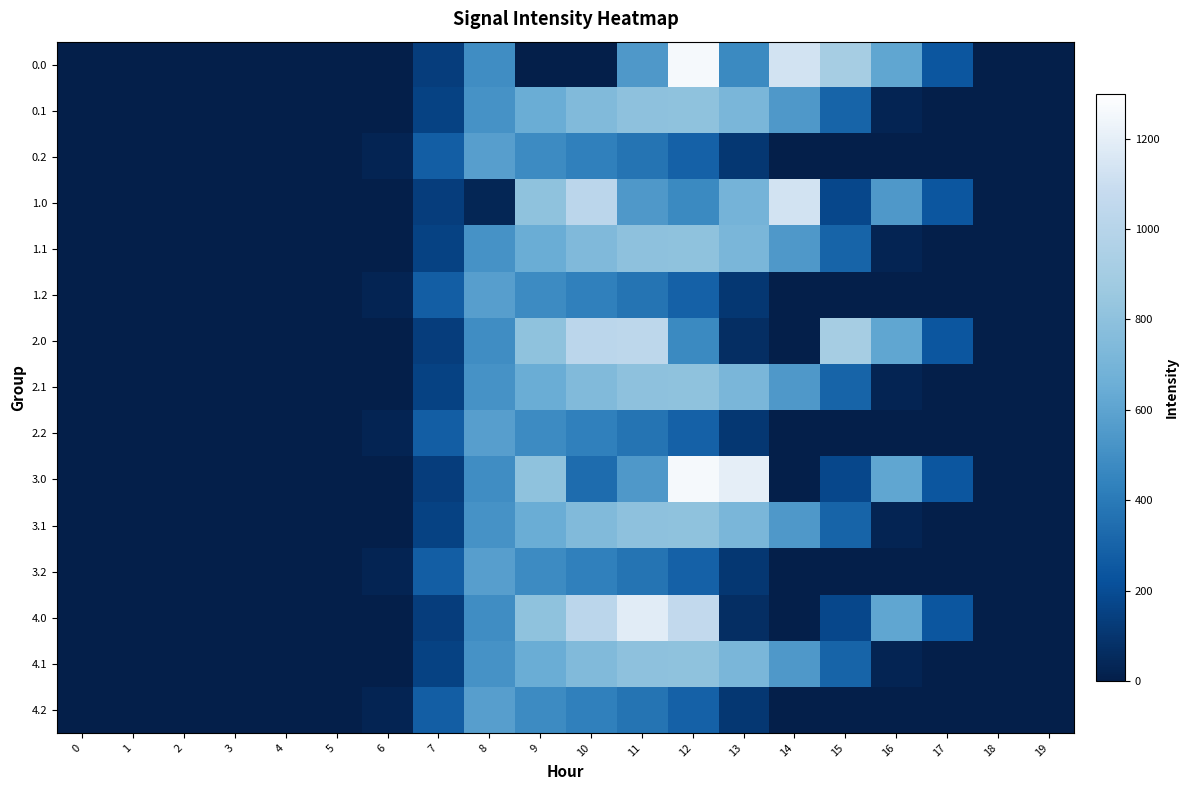

Reading right to left, transcribe all the data shown in this chart.

0.0: 19=0.0	18=0.0	17=243.5	16=613.0	15=911.8	14=1128.6	13=473.4	12=1261.6	11=544.3	10=0.0	9=0.0	8=489.3	7=134.3	6=0.0	5=0.0	4=0.0	3=0.0	2=0.0	1=0.0	0=0.0
0.1: 19=0.0	18=0.0	17=0.0	16=26.8	15=301.4	14=544.1	13=713.9	12=806.9	11=800.2	10=742.1	9=646.9	8=514.8	7=153.2	6=0.0	5=0.0	4=0.0	3=0.0	2=0.0	1=0.0	0=0.0
0.2: 19=0.0	18=0.0	17=0.0	16=0.0	15=0.0	14=0.0	13=107.8	12=289.5	11=374.4	10=430.5	9=480.7	8=576.6	7=276.9	6=29.3	5=0.0	4=0.0	3=0.0	2=0.0	1=0.0	0=0.0
1.0: 19=0.0	18=0.0	17=243.5	16=545.4	15=172.8	14=1128.6	13=691.4	12=477.2	11=544.3	10=1023.2	9=804.0	8=35.0	7=134.3	6=0.0	5=0.0	4=0.0	3=0.0	2=0.0	1=0.0	0=0.0
1.1: 19=0.0	18=0.0	17=0.0	16=26.8	15=301.4	14=544.1	13=715.3	12=806.9	11=800.2	10=740.8	9=646.9	8=514.8	7=153.2	6=0.0	5=0.0	4=0.0	3=0.0	2=0.0	1=0.0	0=0.0
1.2: 19=0.0	18=0.0	17=0.0	16=0.0	15=0.0	14=0.0	13=107.8	12=289.5	11=374.4	10=430.5	9=480.7	8=576.6	7=276.9	6=29.3	5=0.0	4=0.0	3=0.0	2=0.0	1=0.0	0=0.0
2.0: 19=0.0	18=0.0	17=243.5	16=613.0	15=911.8	14=0.3	13=70.2	12=477.2	11=1032.9	10=1023.2	9=804.0	8=489.3	7=134.3	6=0.0	5=0.0	4=0.0	3=0.0	2=0.0	1=0.0	0=0.0
2.1: 19=0.0	18=0.0	17=0.0	16=26.8	15=301.4	14=544.1	13=715.3	12=806.9	11=800.2	10=742.1	9=646.9	8=513.5	7=153.2	6=0.0	5=0.0	4=0.0	3=0.0	2=0.0	1=0.0	0=0.0
2.2: 19=0.0	18=0.0	17=0.0	16=0.0	15=0.0	14=0.0	13=107.8	12=289.5	11=374.4	10=430.5	9=480.7	8=576.6	7=276.9	6=29.3	5=0.0	4=0.0	3=0.0	2=0.0	1=0.0	0=0.0
3.0: 19=0.0	18=0.0	17=243.5	16=613.0	15=172.8	14=0.3	13=1199.2	12=1261.6	11=544.3	10=337.4	9=804.0	8=489.3	7=134.3	6=0.0	5=0.0	4=0.0	3=0.0	2=0.0	1=0.0	0=0.0
3.1: 19=0.0	18=0.0	17=0.0	16=26.8	15=301.4	14=544.1	13=715.3	12=806.9	11=800.2	10=742.1	9=646.9	8=513.5	7=153.2	6=0.0	5=0.0	4=0.0	3=0.0	2=0.0	1=0.0	0=0.0
3.2: 19=0.0	18=0.0	17=0.0	16=0.0	15=0.0	14=0.0	13=107.8	12=289.5	11=374.4	10=430.5	9=480.7	8=576.6	7=276.9	6=29.3	5=0.0	4=0.0	3=0.0	2=0.0	1=0.0	0=0.0
4.0: 19=0.0	18=0.0	17=243.5	16=613.0	15=172.8	14=0.3	13=70.2	12=1064.0	11=1185.2	10=1023.2	9=804.0	8=489.3	7=134.3	6=0.0	5=0.0	4=0.0	3=0.0	2=0.0	1=0.0	0=0.0
4.1: 19=0.0	18=0.0	17=0.0	16=26.8	15=301.4	14=544.1	13=715.3	12=806.9	11=800.2	10=742.1	9=646.9	8=513.5	7=153.2	6=0.0	5=0.0	4=0.0	3=0.0	2=0.0	1=0.0	0=0.0
4.2: 19=0.0	18=0.0	17=0.0	16=0.0	15=0.0	14=0.0	13=107.8	12=289.5	11=374.4	10=430.5	9=480.7	8=576.6	7=276.9	6=29.3	5=0.0	4=0.0	3=0.0	2=0.0	1=0.0	0=0.0